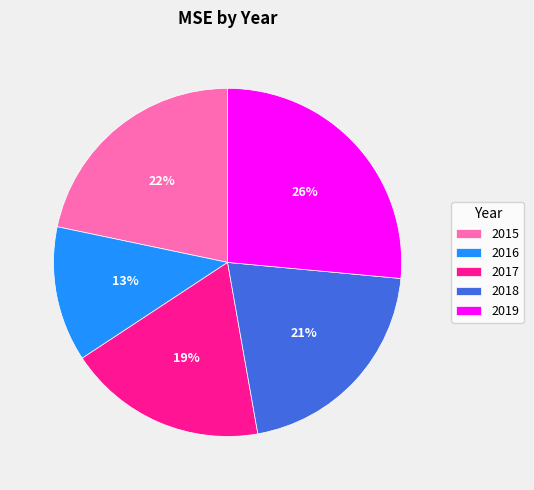

Is there any slice that represents more than half of the pie?

No